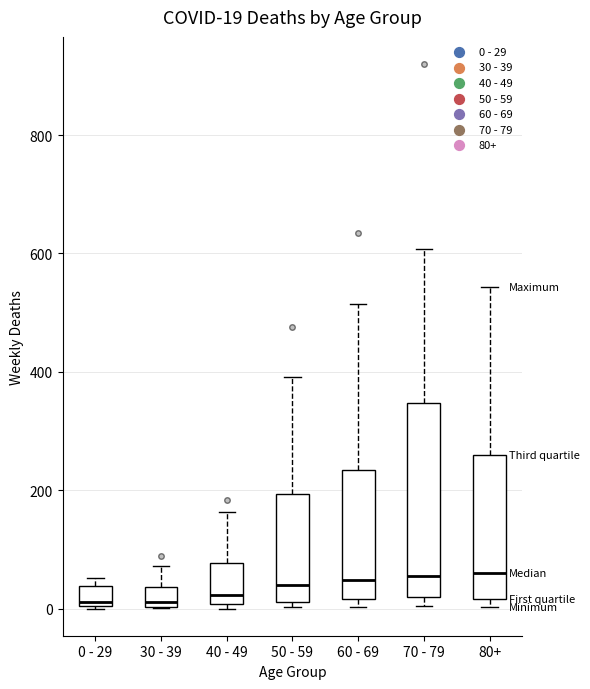

Which box is the tallest, from its lower edge to its upper edge?

70 - 79